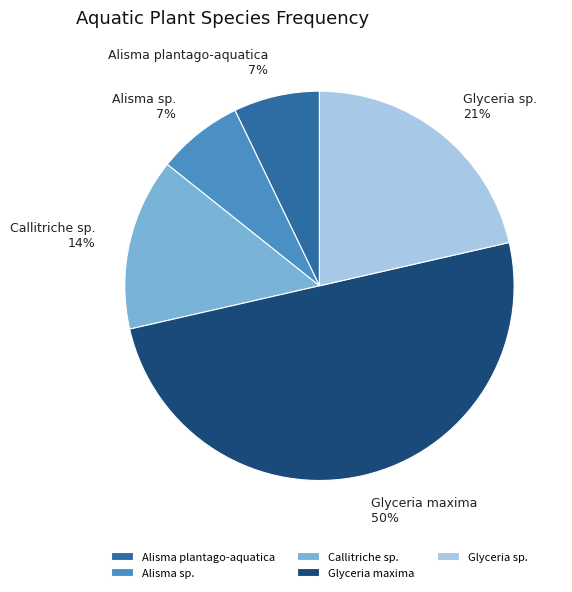

Which category has the biggest portion of the pie?

Glyceria maxima